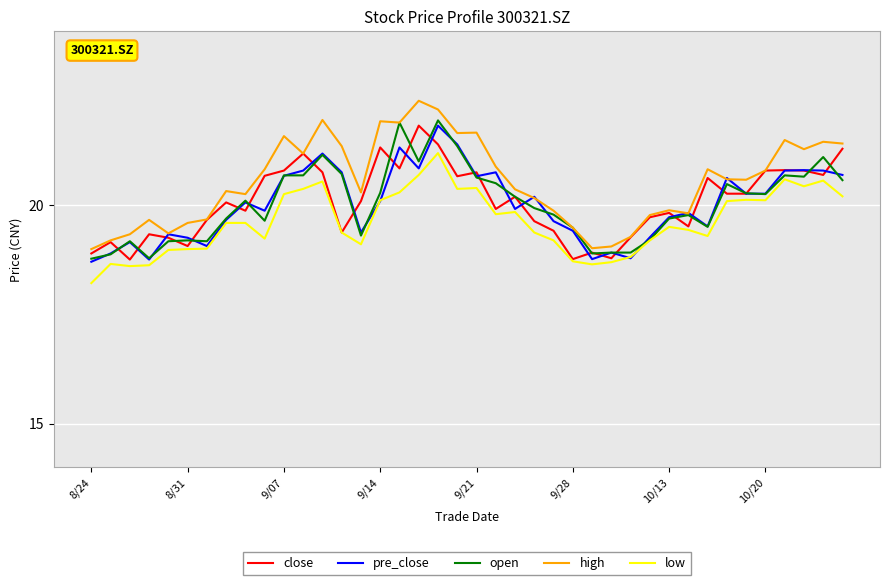

Which series has the largest total across all categories?

high